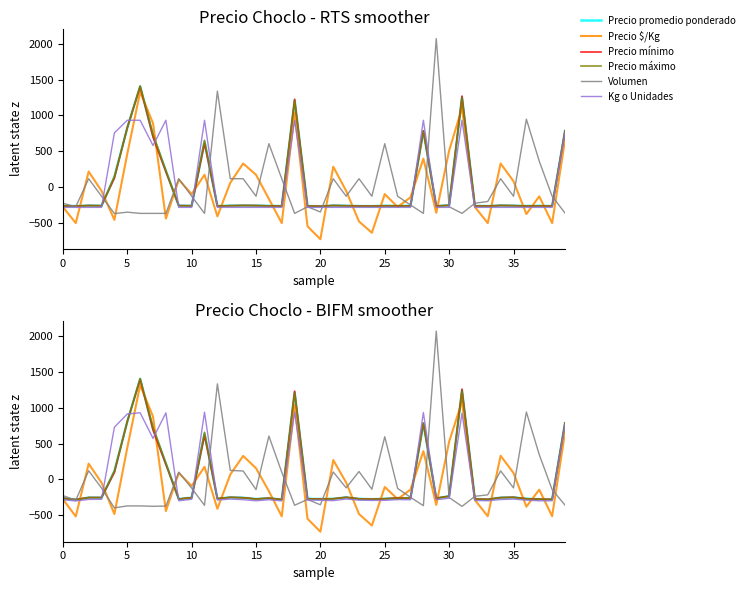

What is the difference between the maximum and minimum values in the Volumen series?

2471.5